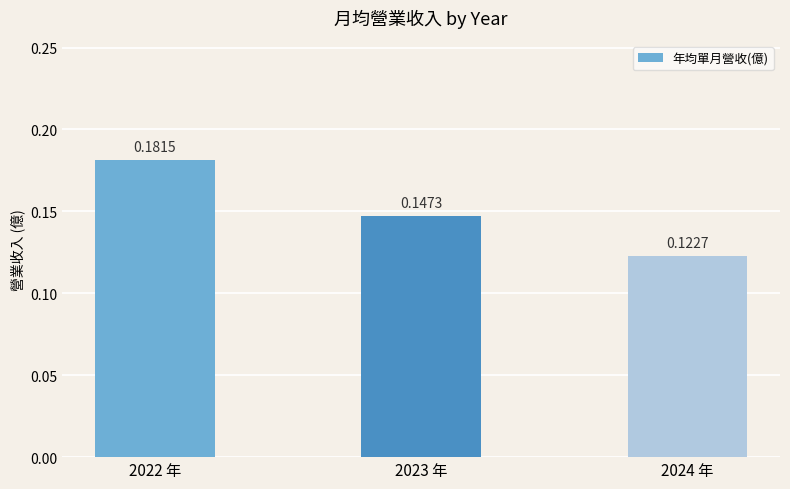

Count the values in the range 0 to 1.

3